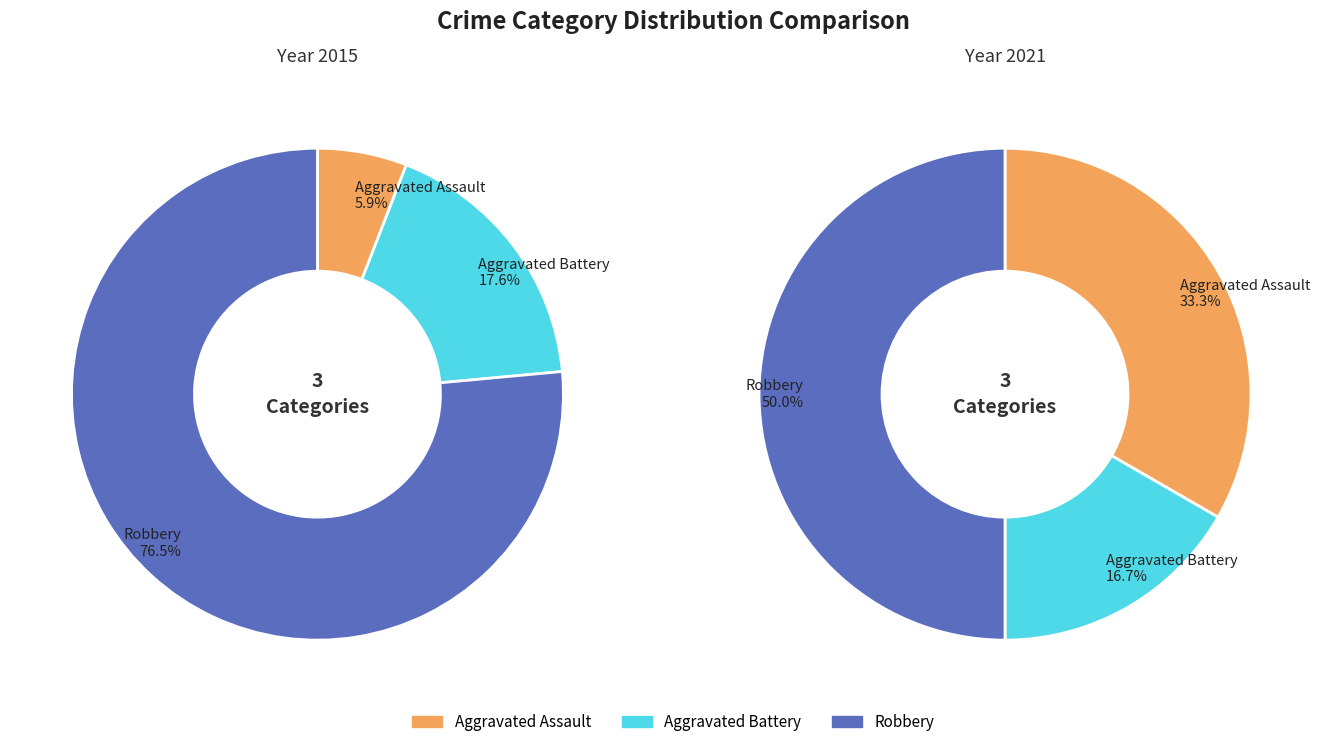

Which slice represents more than half of the pie?

Robbery